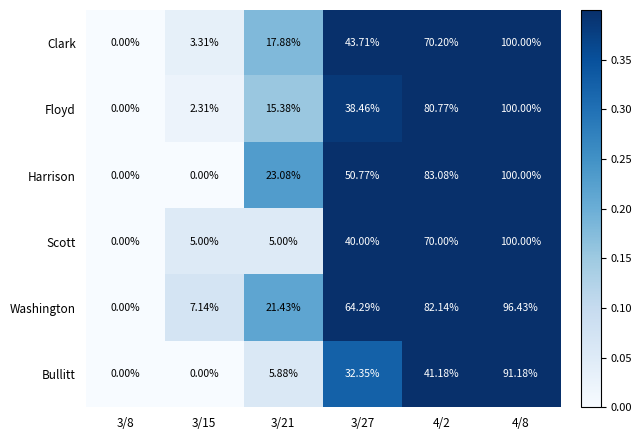

Is the value of Washington at 4/8 greater than the value of Scott at 4/2?

Yes